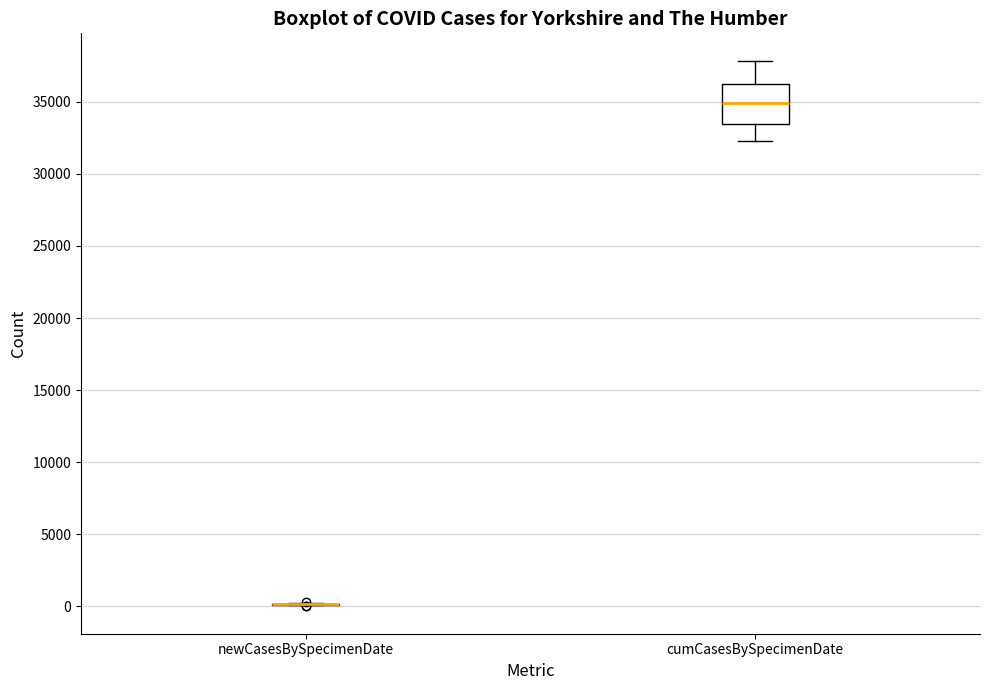

Comparing the boxes themselves (not the whiskers), which one is the tallest?

cumCasesBySpecimenDate